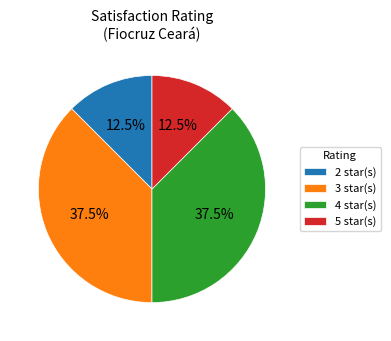

What is the ratio of the value at 4 star(s) to the value at 3 star(s)?

1.0